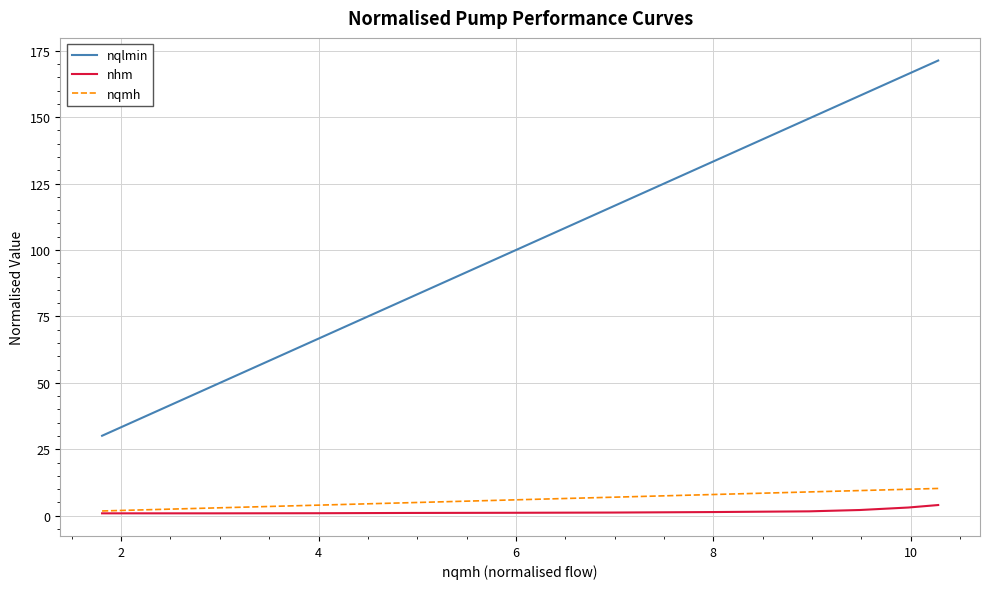

Which series has the widest spread of values?

nqlmin